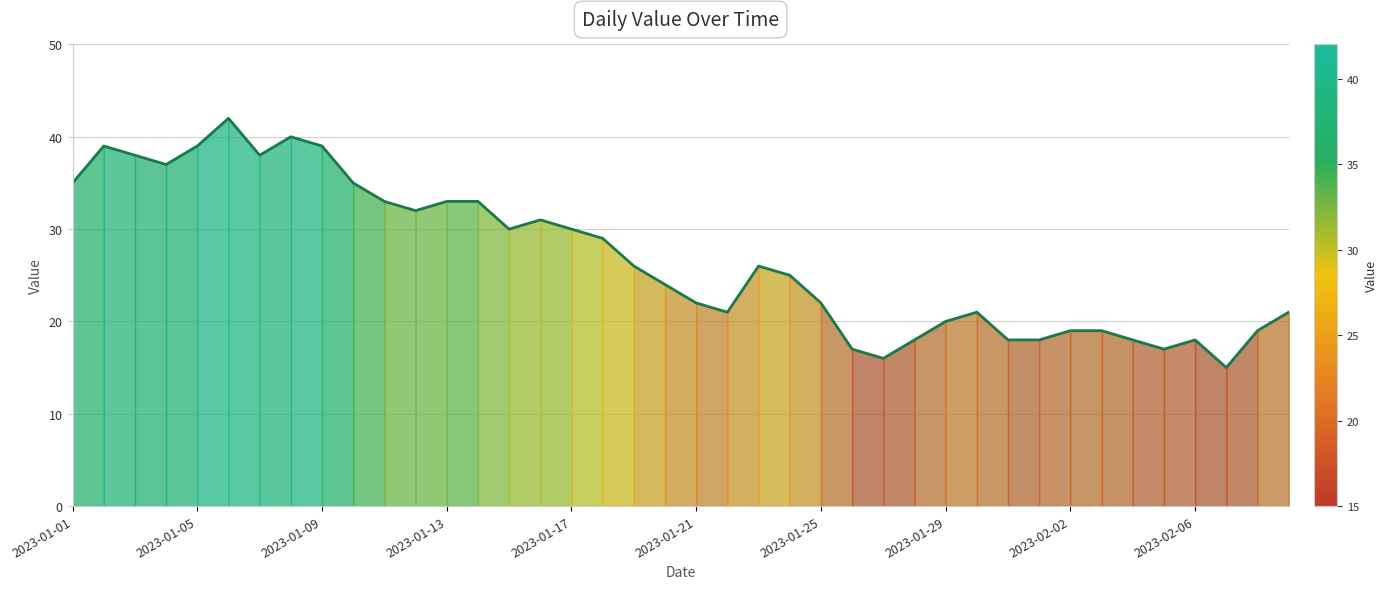

What is the minimum value shown in the chart?

15